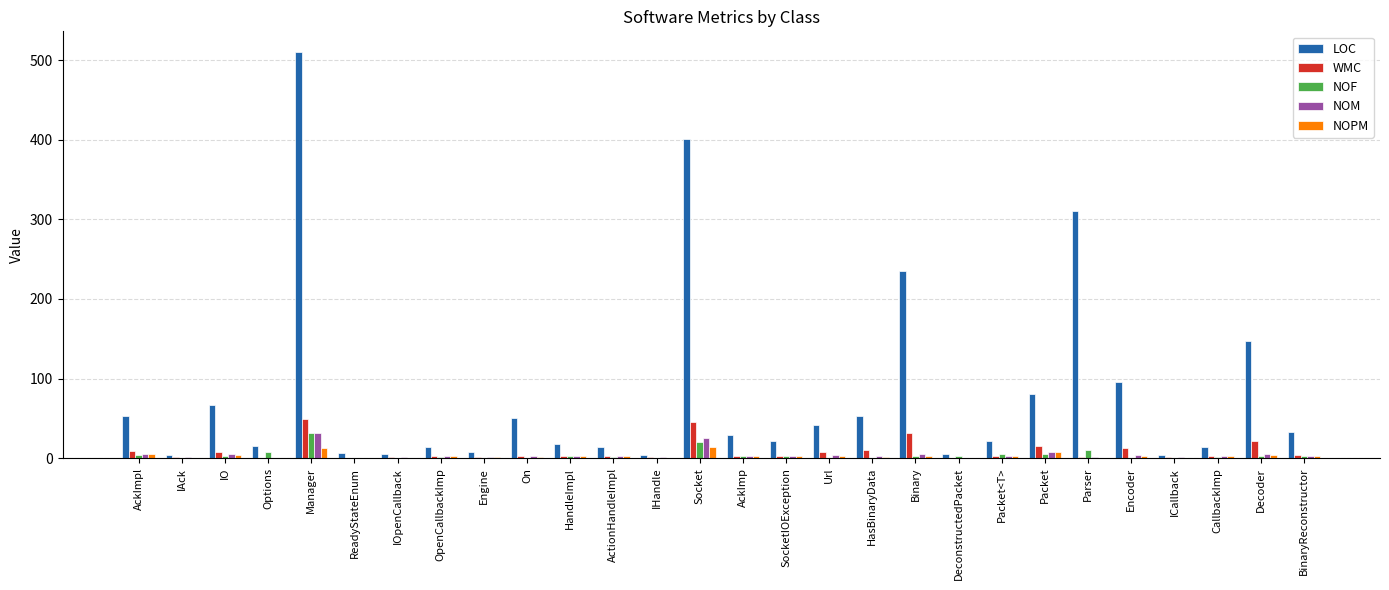

The value of NOPM at IOpenCallback is 0. True or false?

True